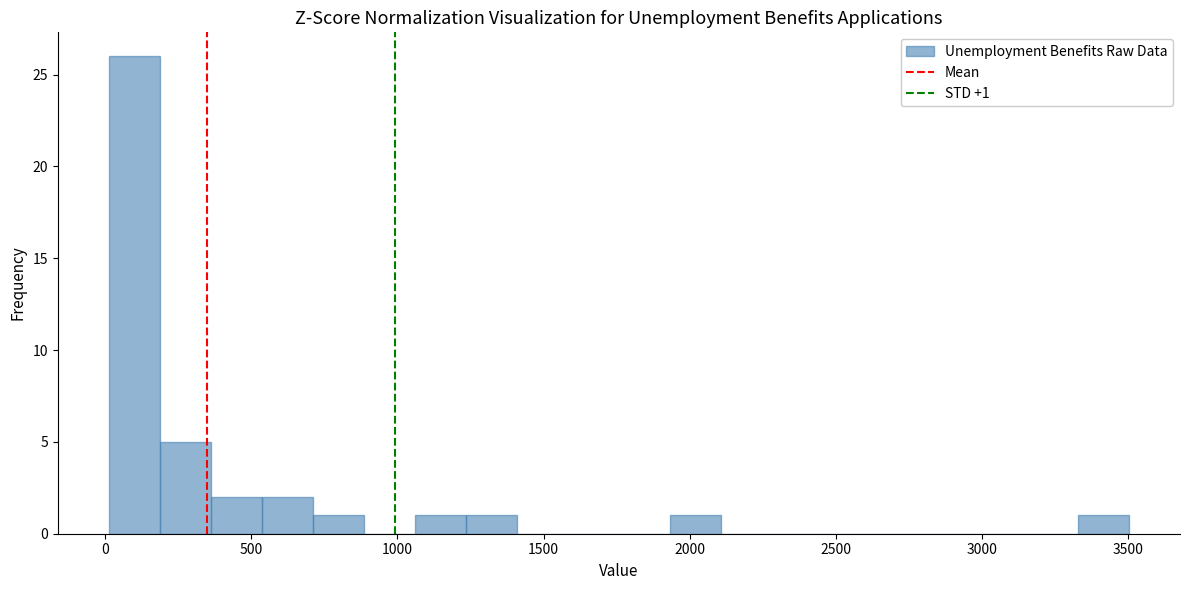

Around what value on the x-axis is the tallest bar? Give the approximate position of its centre, as read against the axis.

100